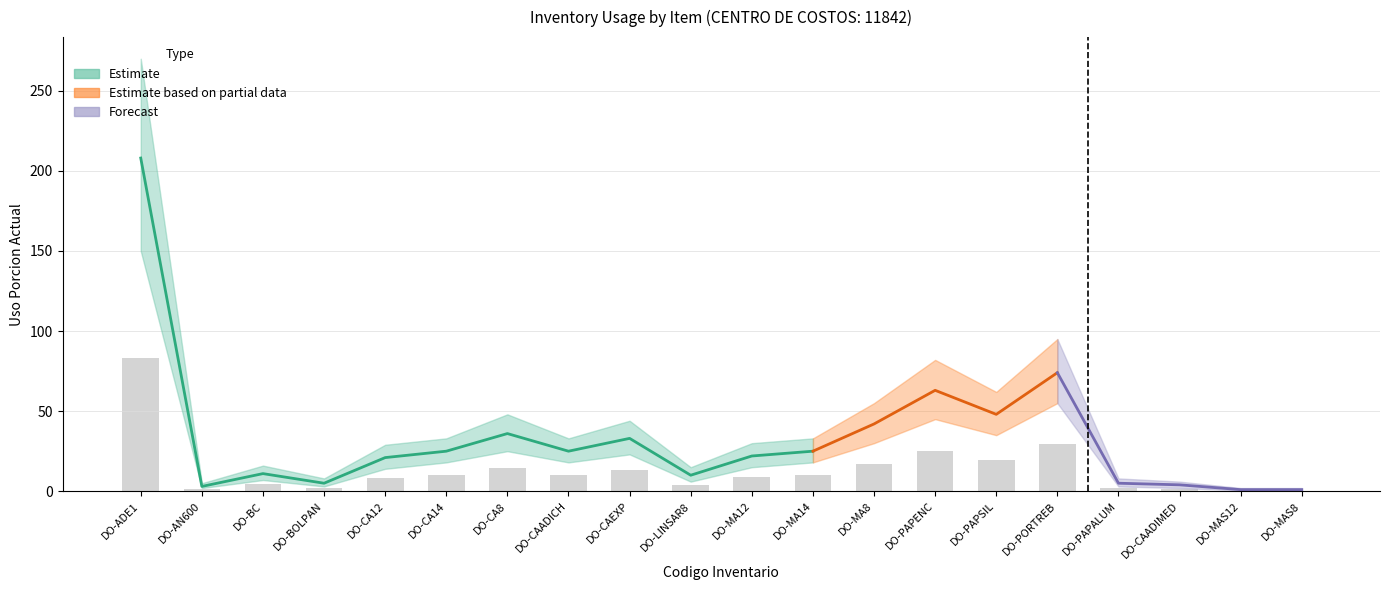

What is the approximate value of Lower Bound at DO-MA8?

30.0